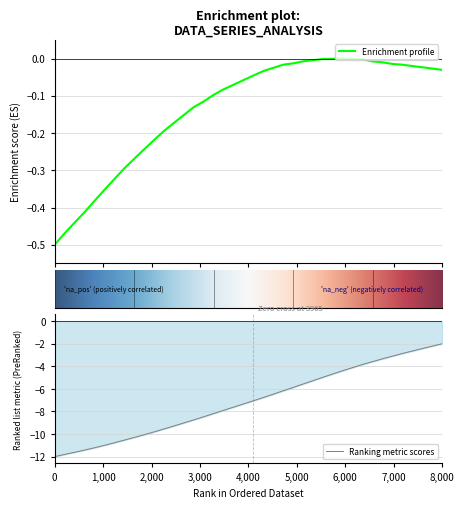

What is the average value of the x series?

-0.1